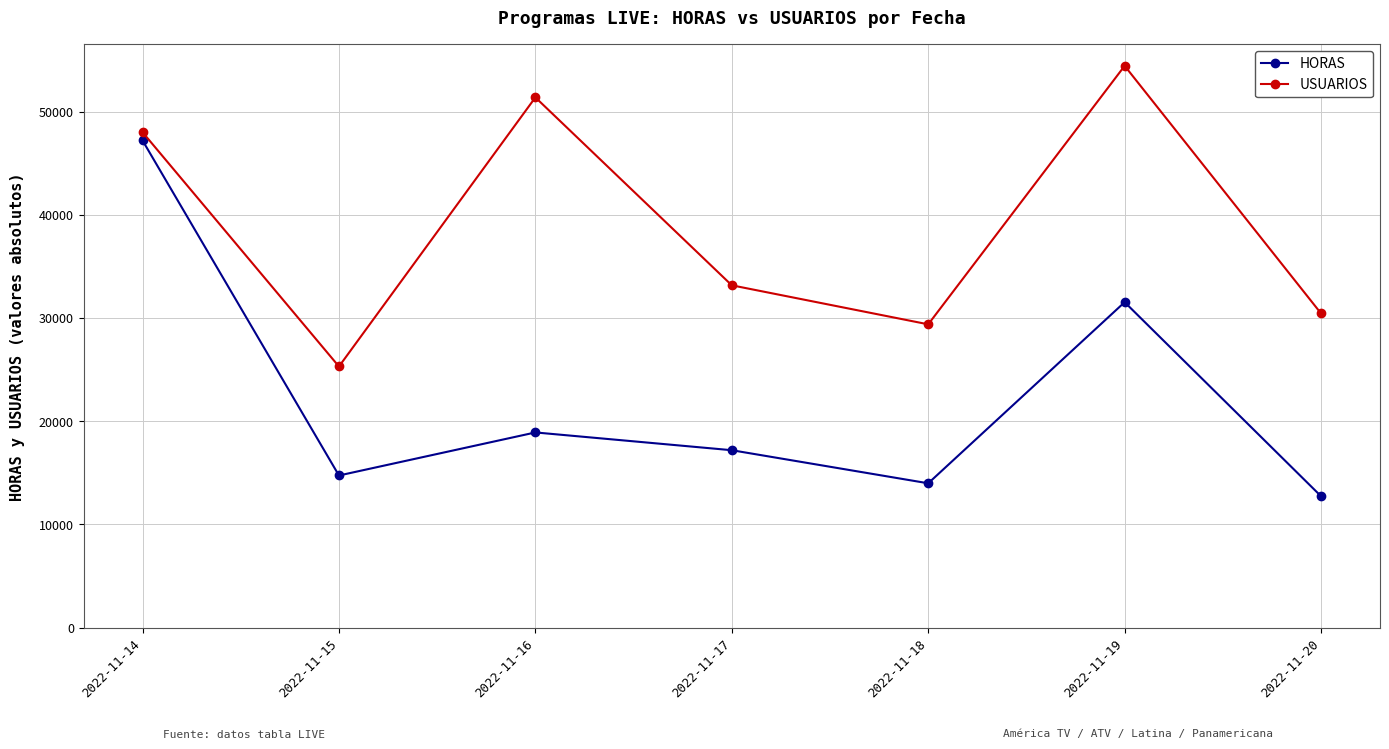

How many data points in HORAS are less than 17182?

3